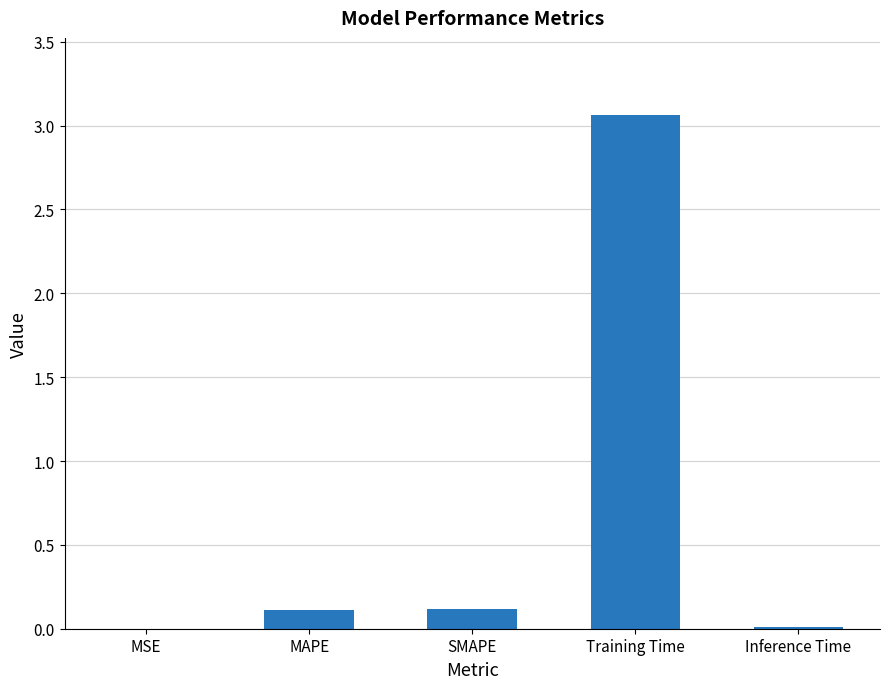

What is the change in value from SMAPE to Training Time?

+2.9